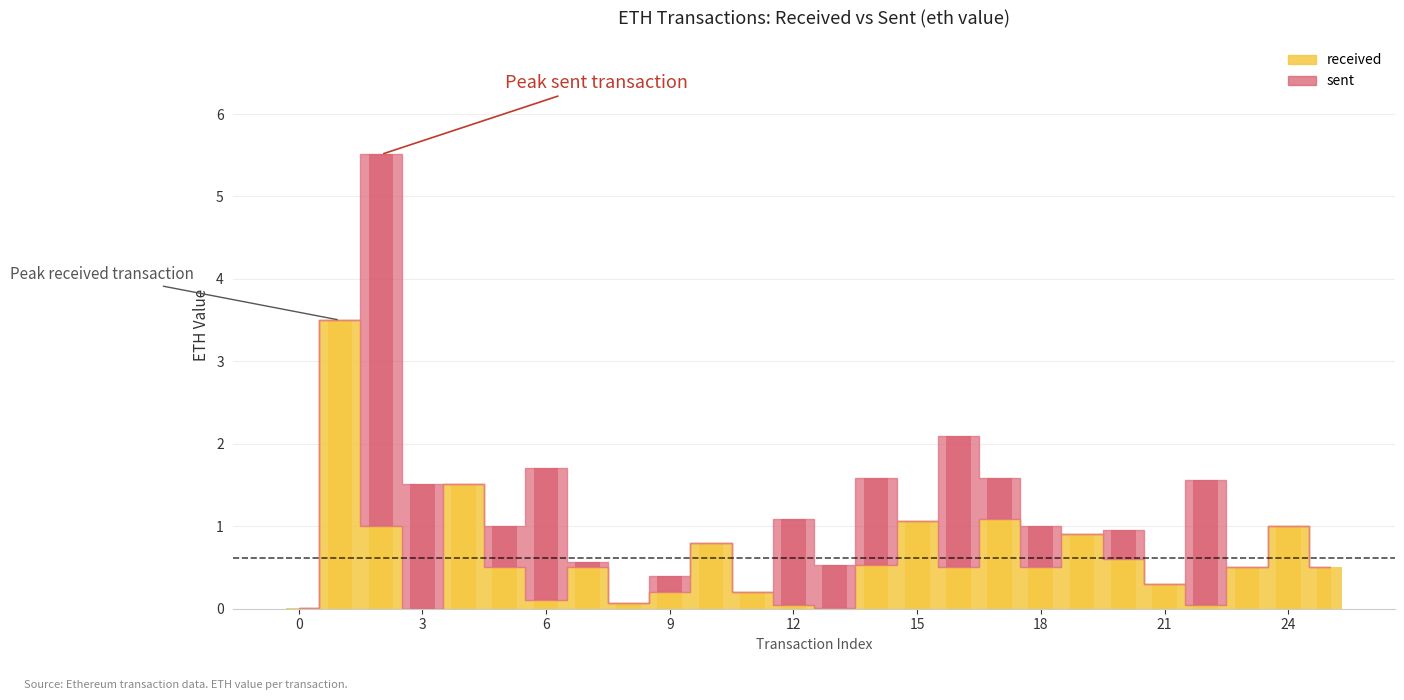

Which has a higher value, 1 or 5?

1